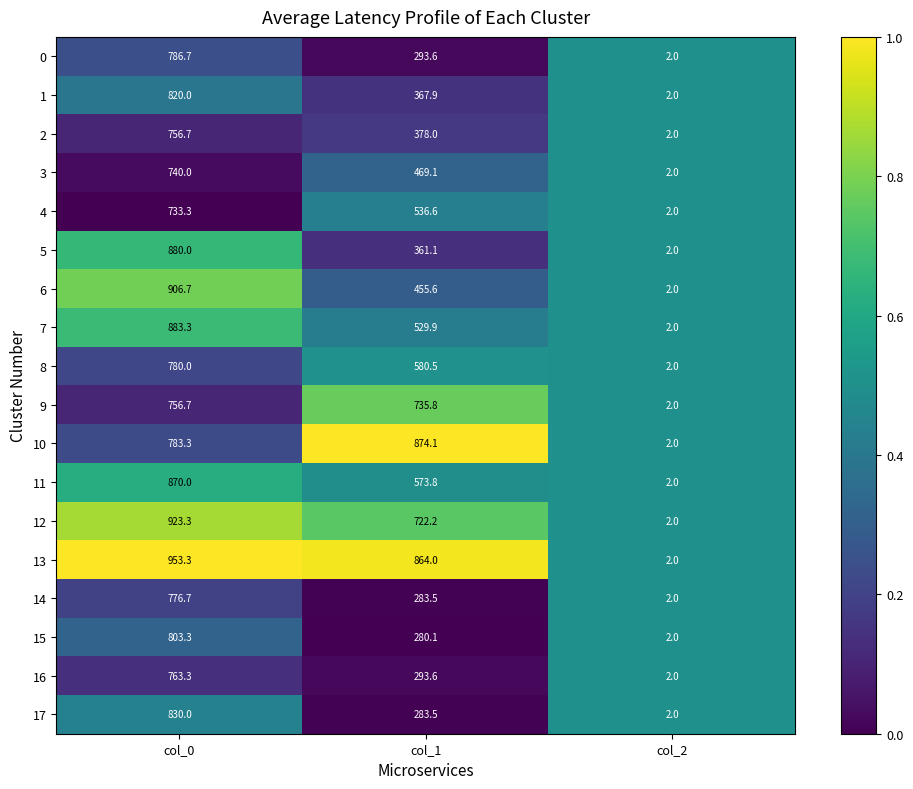

What is the total value across all series at col_1?

8882.9